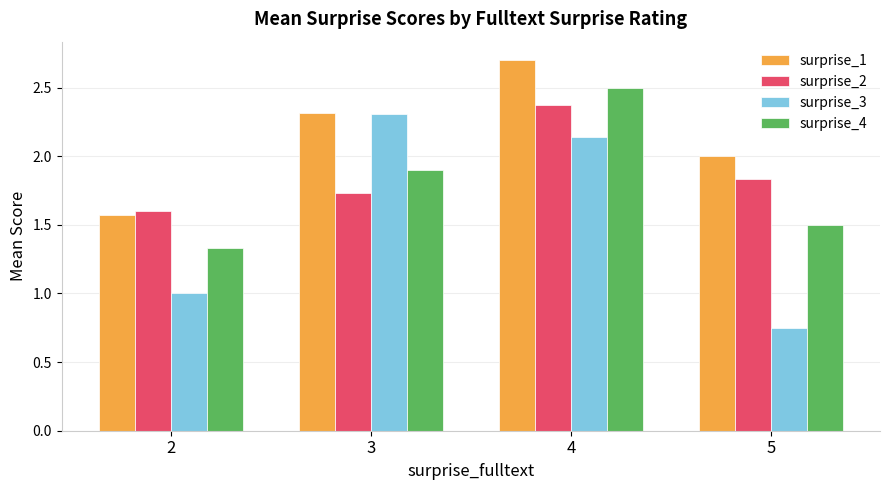

Which label corresponds to the smallest value in the chart?

5